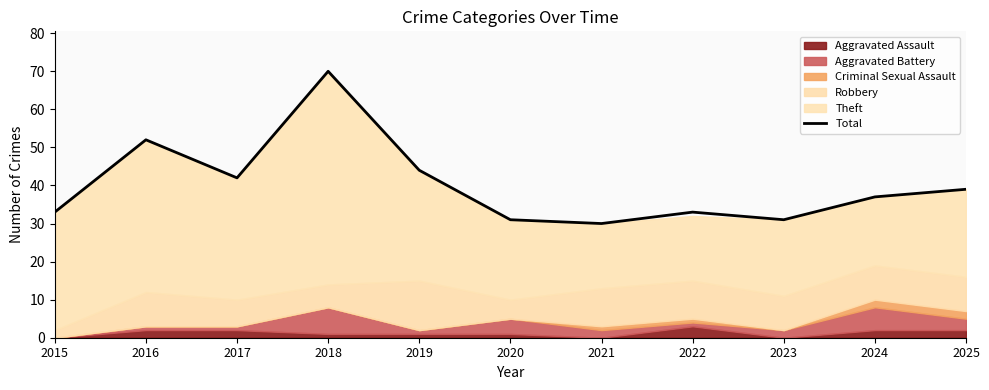

List the labels in order of value, smallest first.

2021, 2020, 2023, 2015, 2022, 2024, 2025, 2017, 2019, 2016, 2018